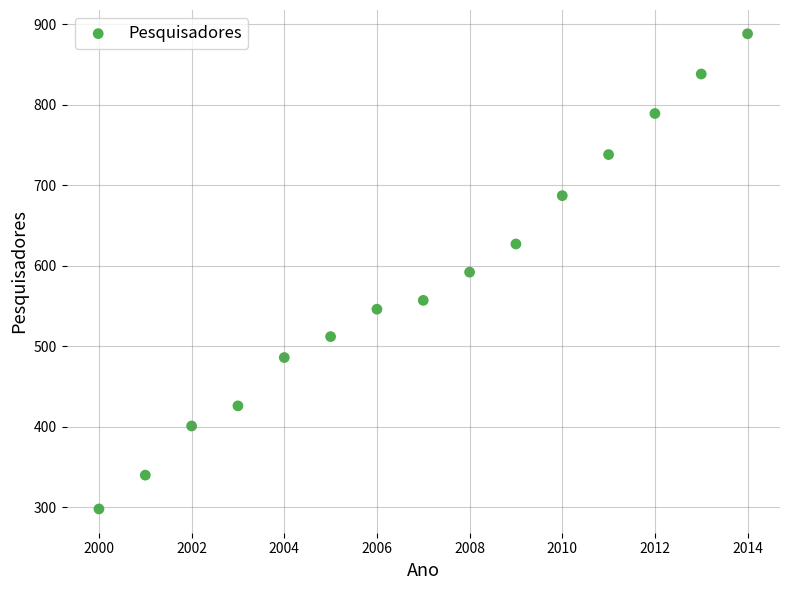

What is the range of X values (max minus min)?

14